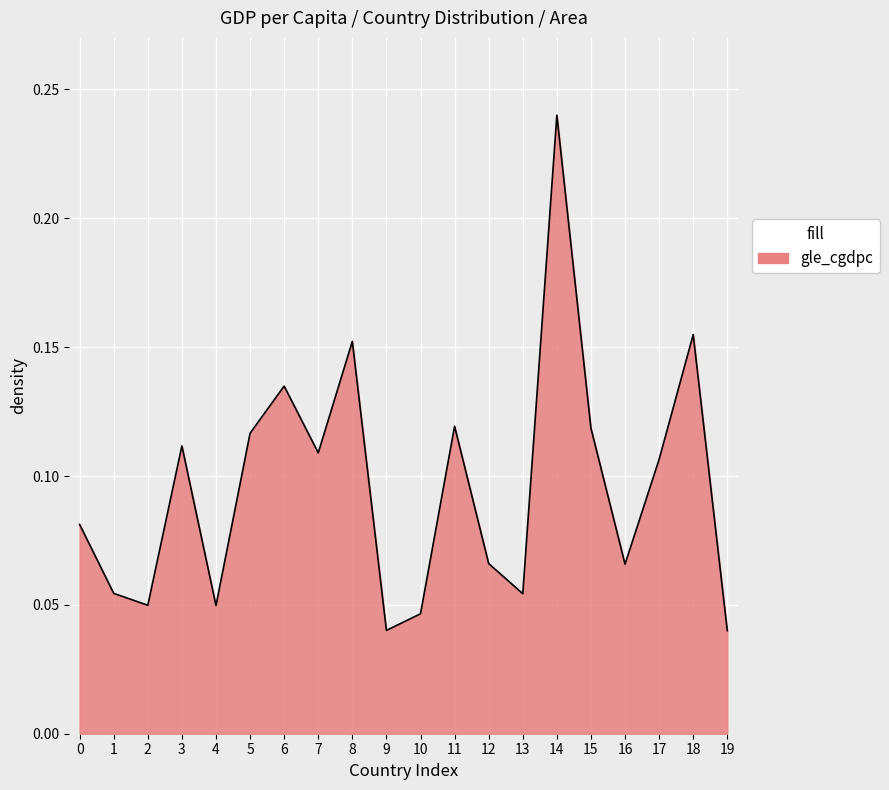

Which category has the highest value across all series?

14